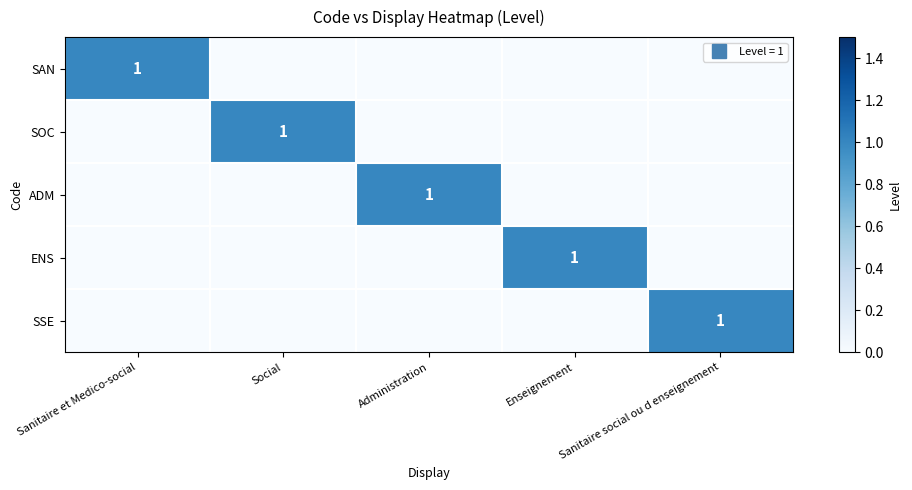

How many positive values does the ADM series have?

1